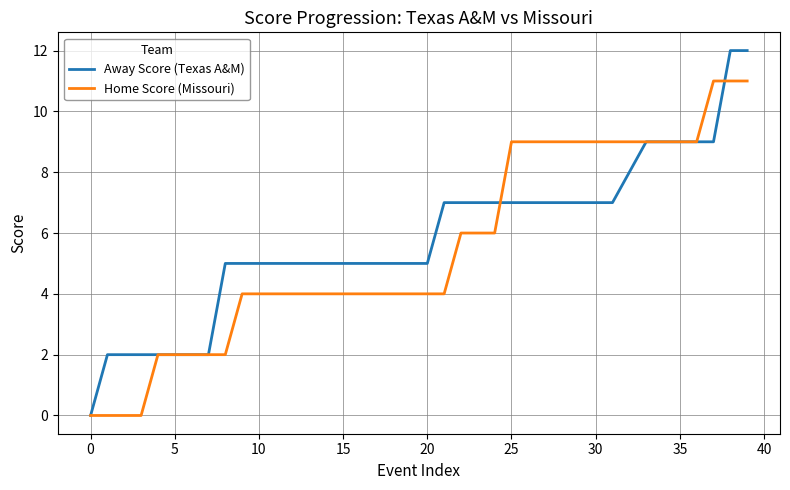

List the series in order of their peak value, highest first.

Away Score (Texas A&M), Home Score (Missouri)